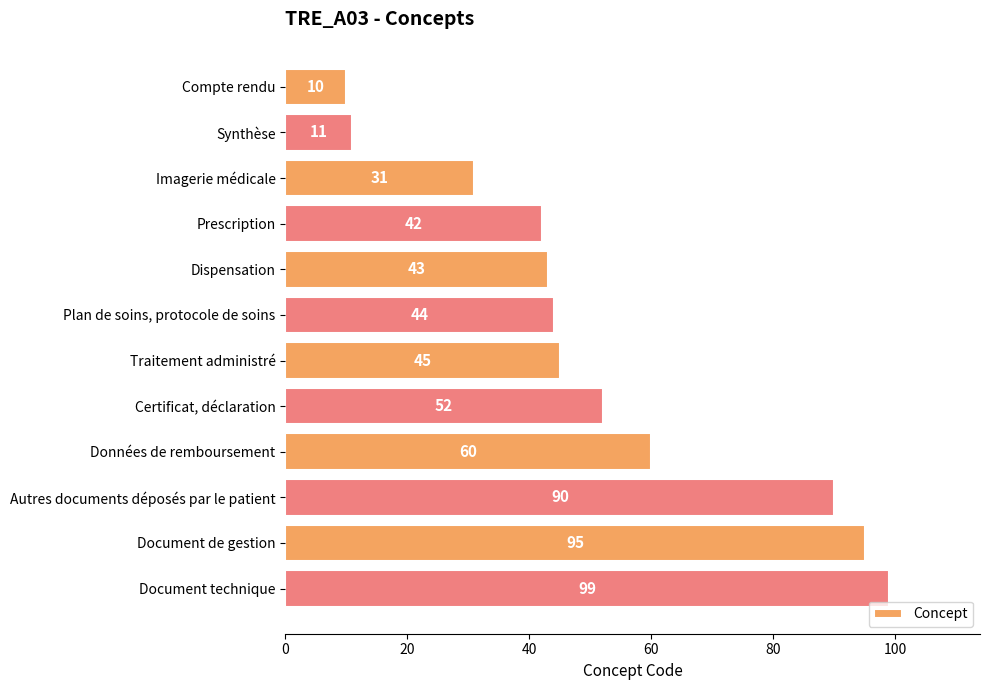

What is the sum of all values?

622